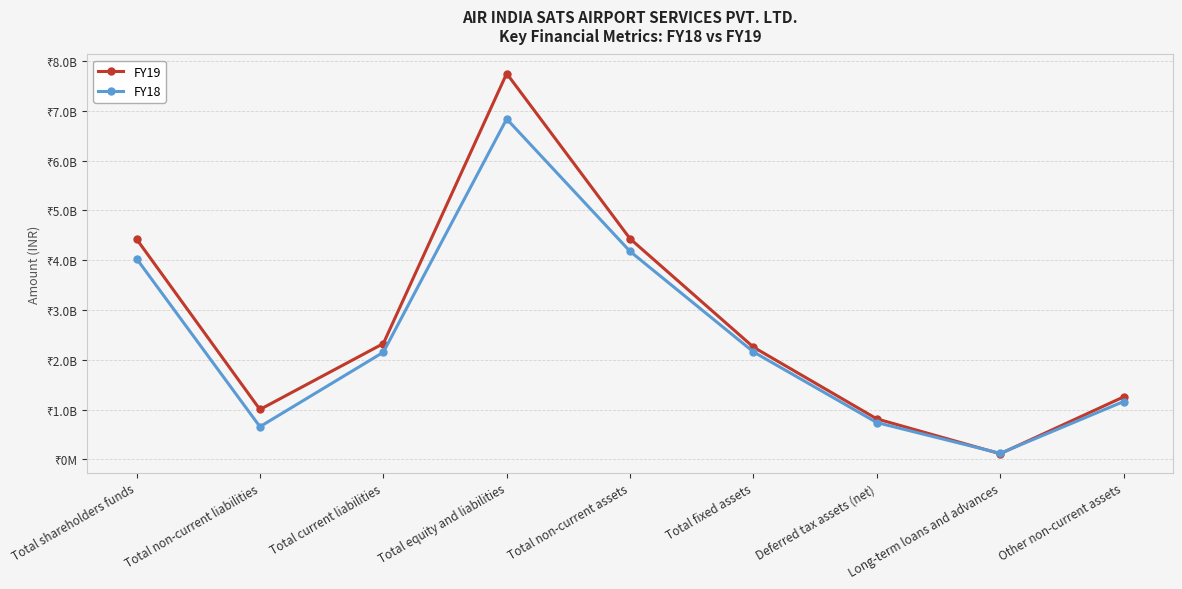

Which series changed the most between Deferred tax assets (net) and Other non-current assets?

FY19